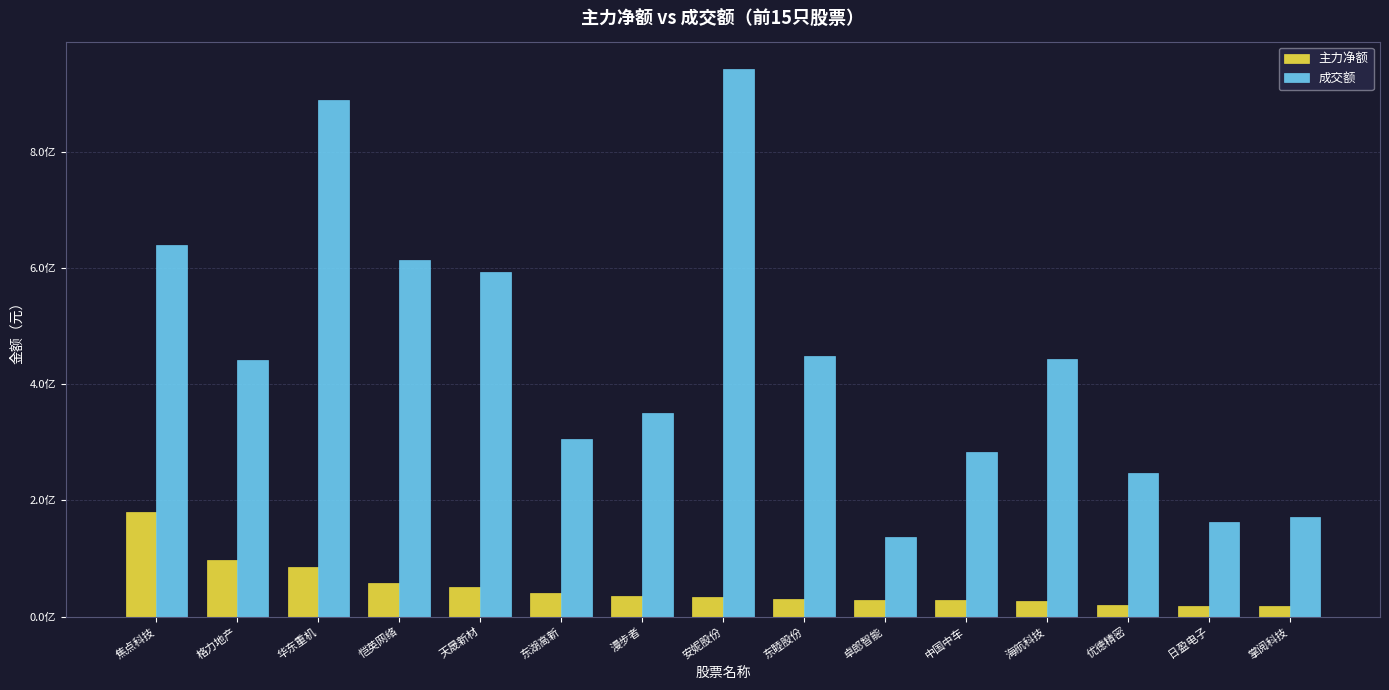

Does the chart contain stacked bars?

No